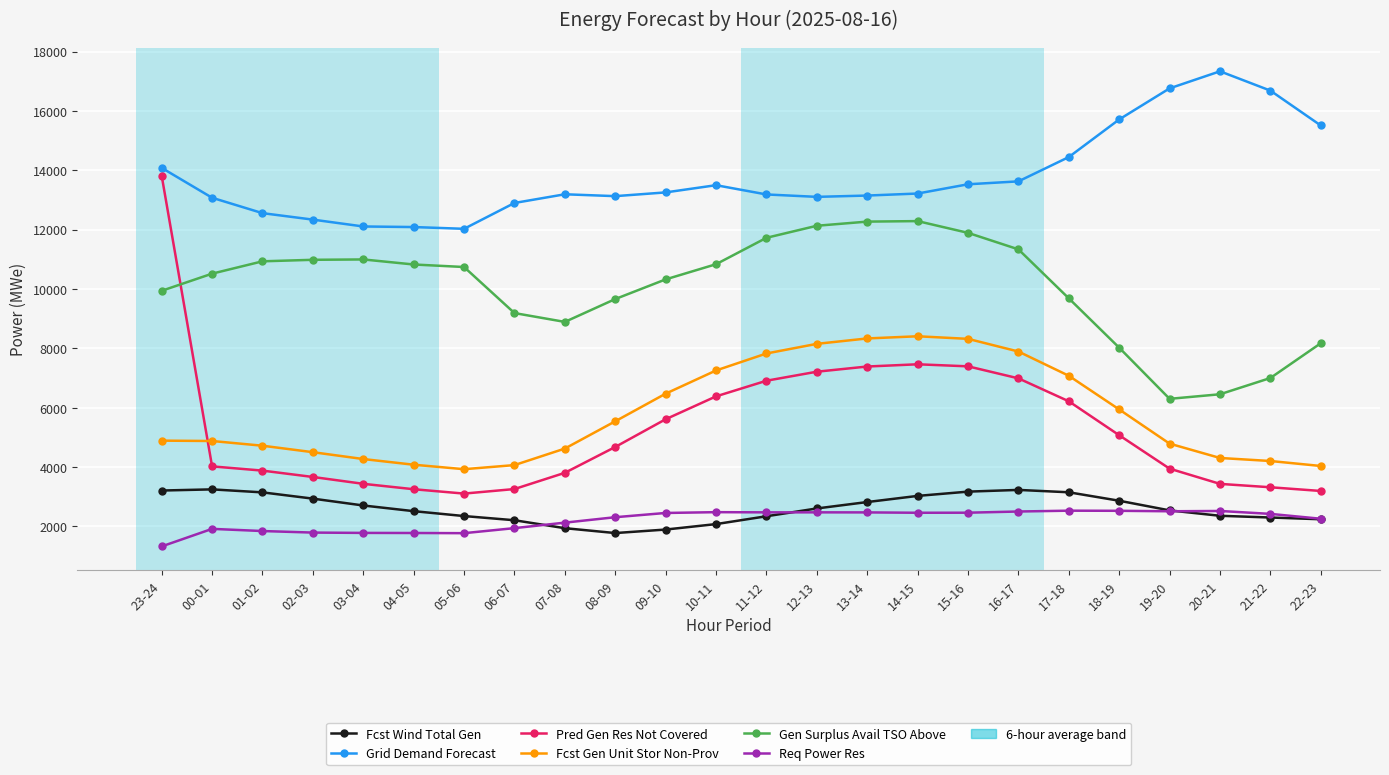

List the series in order of their peak value, lowest first.

Req Power Res, Fcst Wind Total Gen, Fcst Gen Unit Stor Non-Prov, Gen Surplus Avail TSO Above, Pred Gen Res Not Covered, Grid Demand Forecast